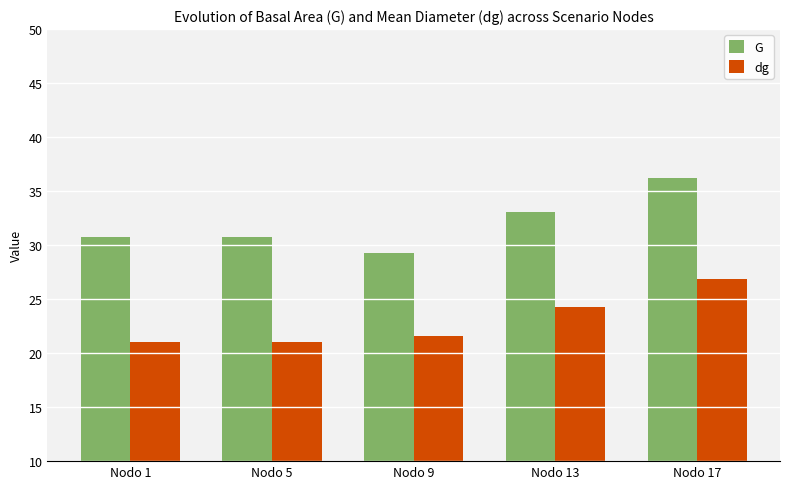

What is the difference between the maximum and minimum values in the dg series?

5.9